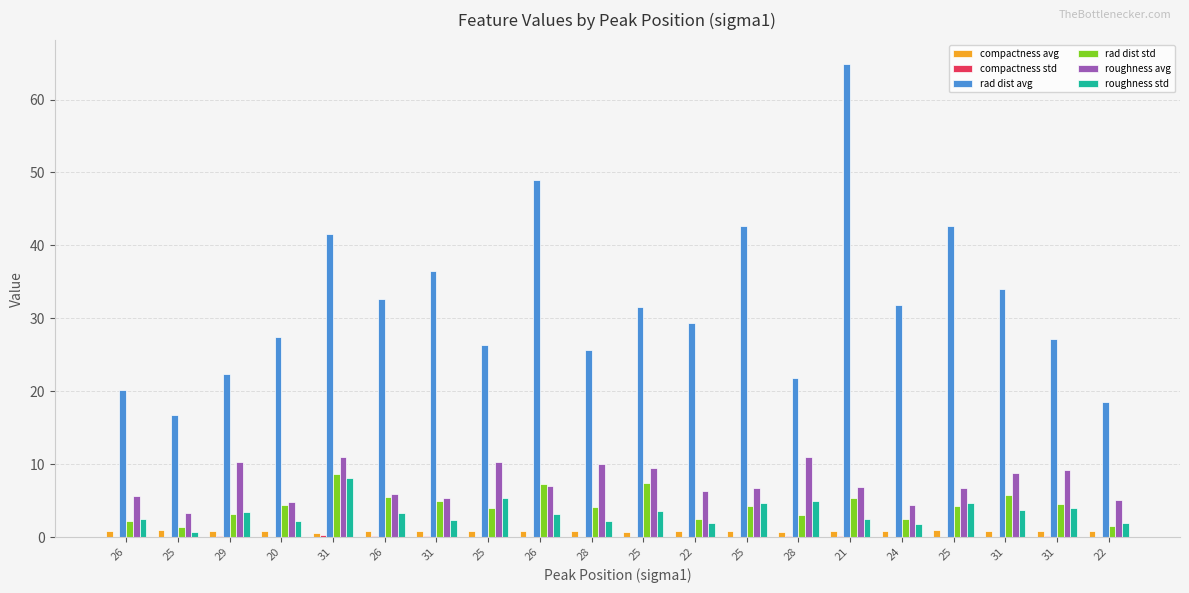

How many data points does each series have?

20